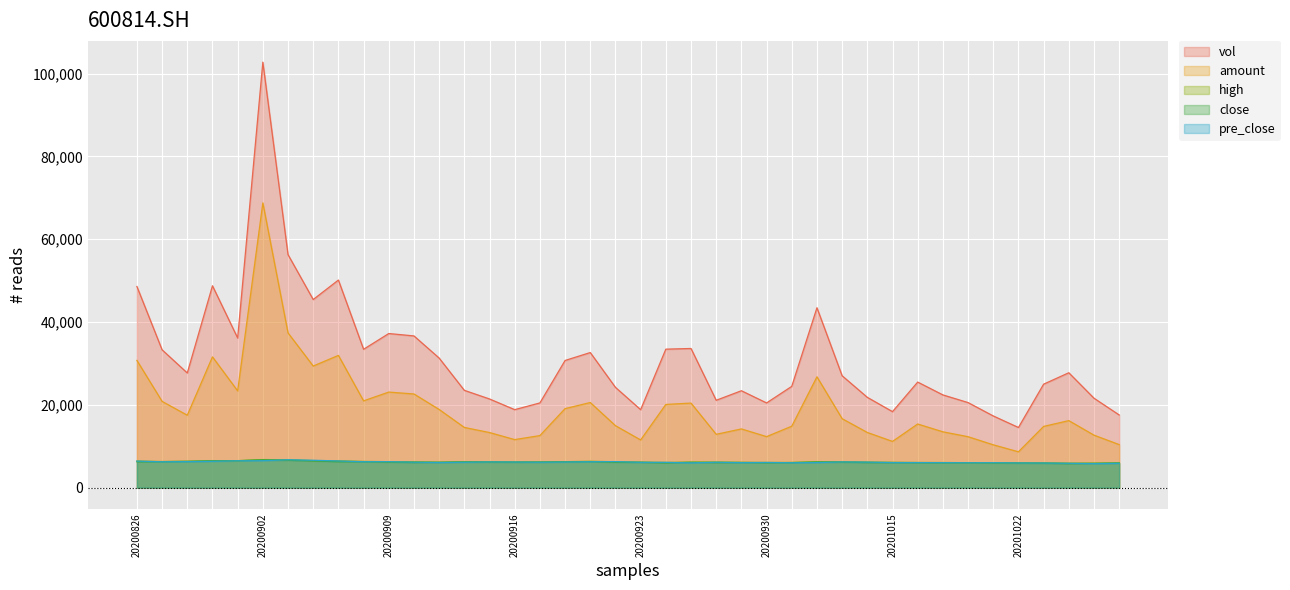

Which category has the lowest value in the vol series?

20201022